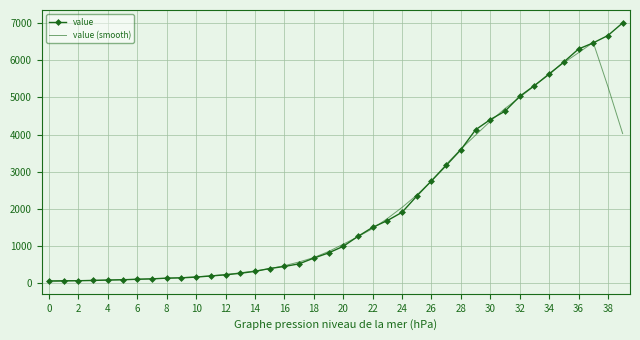

What is the maximum value for value (smooth)?

6477.2